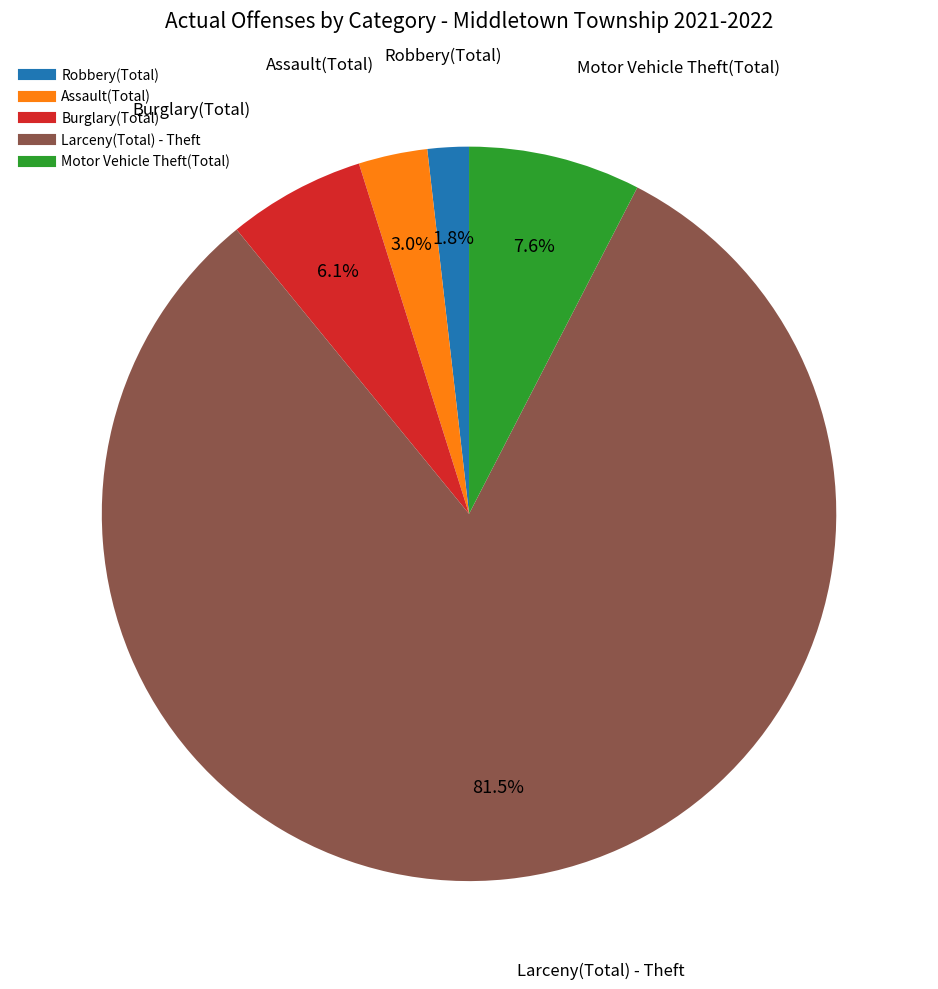

Between Motor Vehicle Theft(Total) and Burglary(Total), which is larger?

Motor Vehicle Theft(Total)